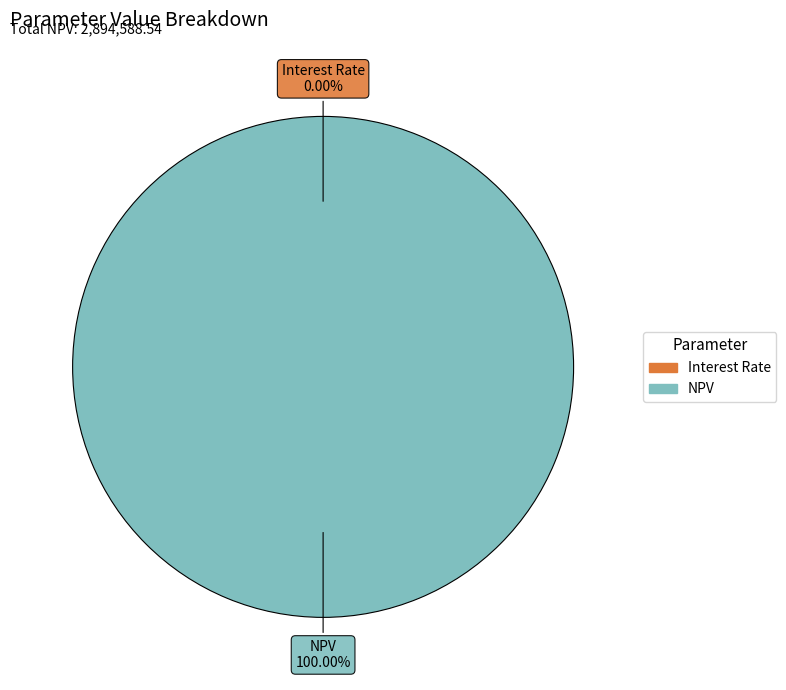

What is the largest slice in the pie chart?

NPV